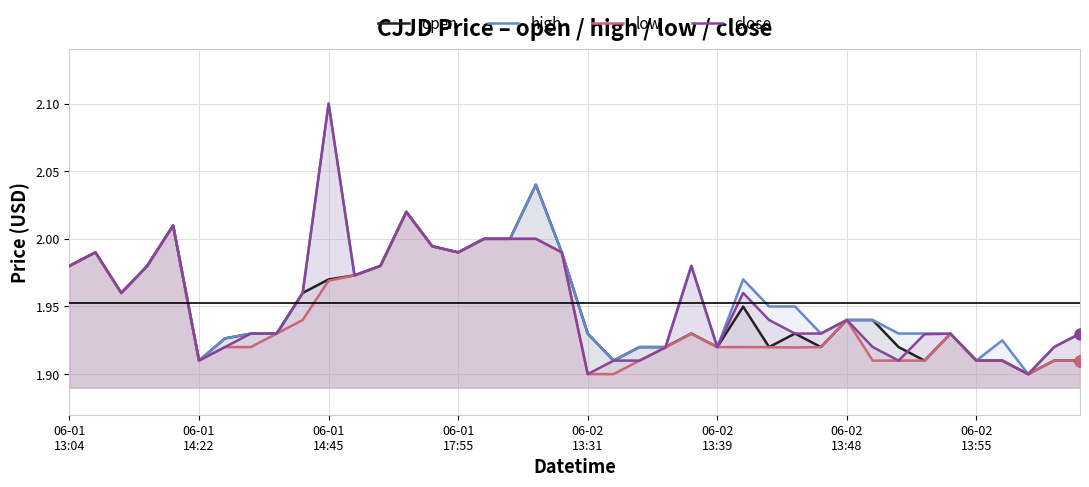

Which series contains the highest Y value?

high